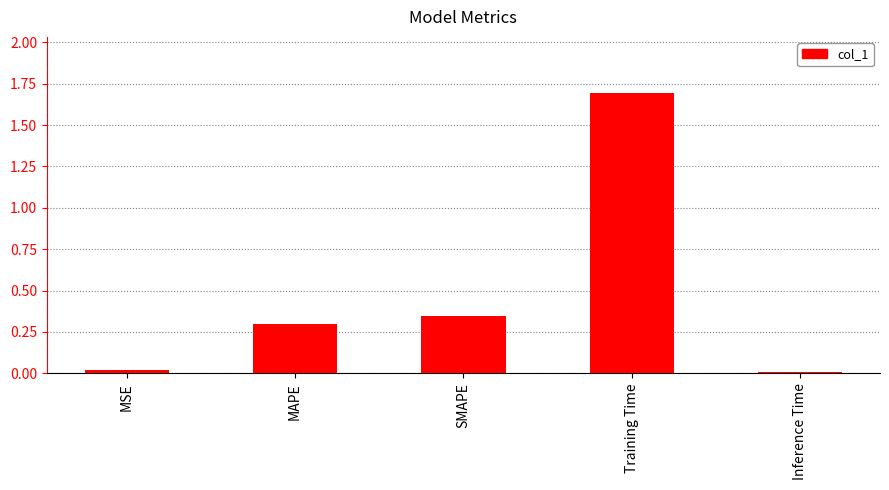

Which category has the highest value across all series?

Training Time